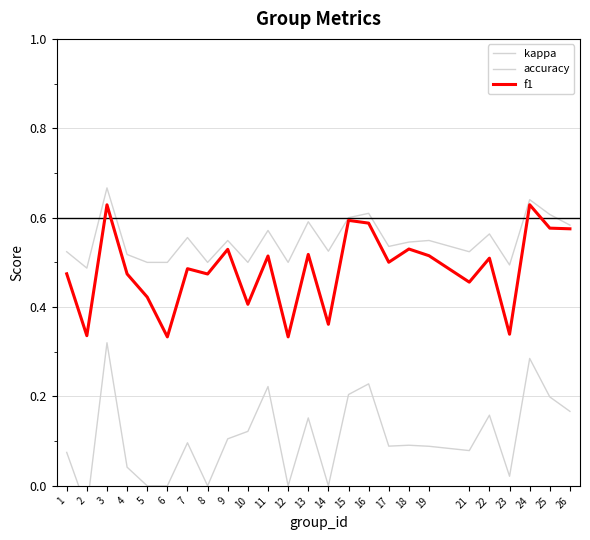

True or false: f1 and kappa cross at least once.

False